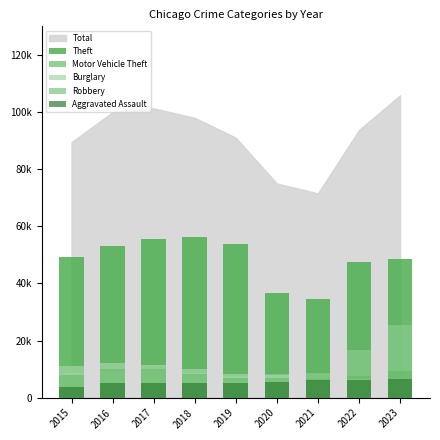

The value of Robbery at 2019 is 2739. True or false?

False